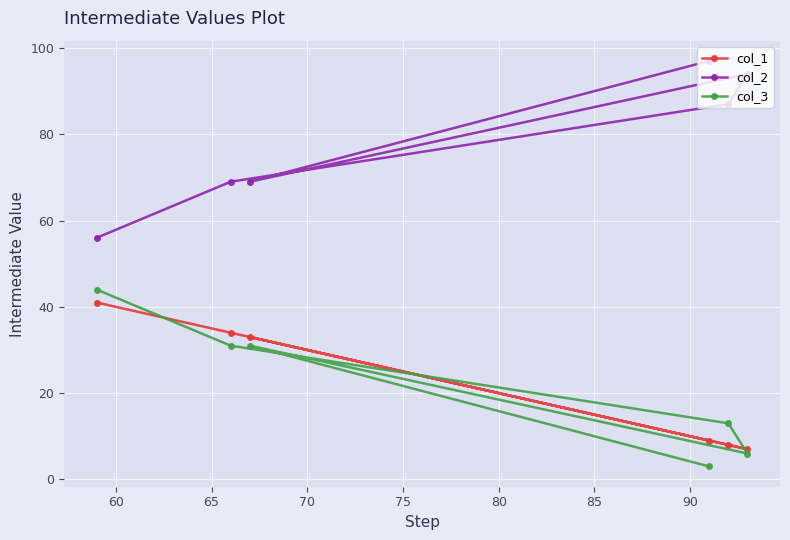

Reading left to right, what are all the values shown in this chart?

col_1: 41	34	33	9	8	7
col_2: 56	69	69	97	87	94
col_3: 44	31	31	3	13	6